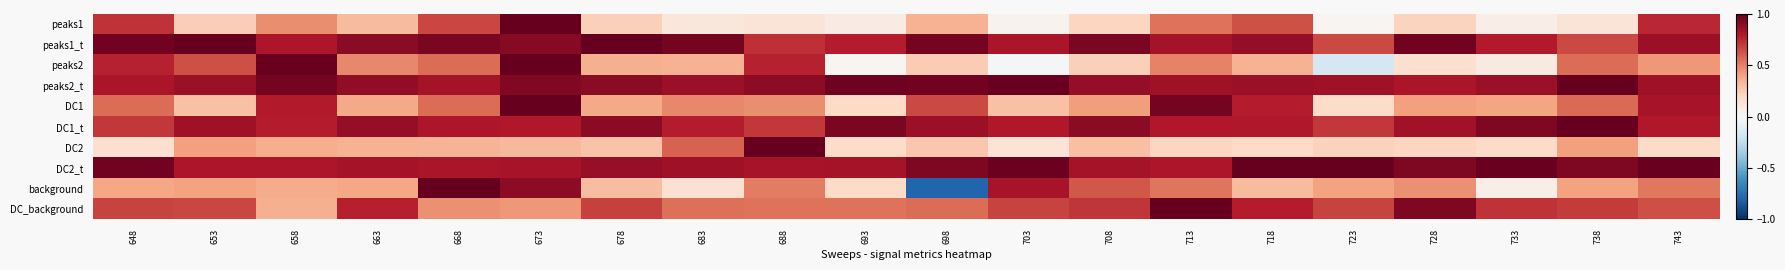

What is the minimum value shown in the chart?

-0.8